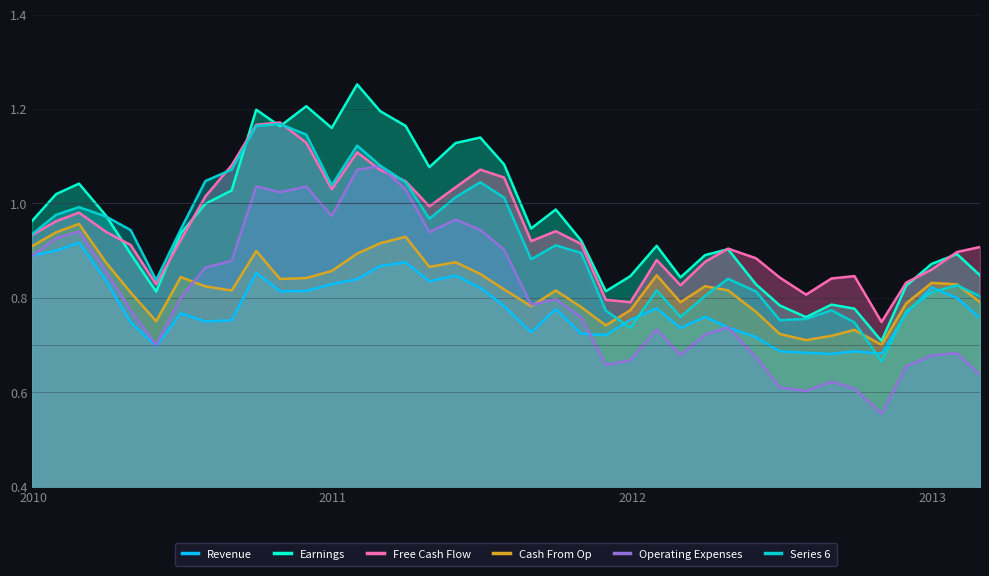

Reading left to right, extract all data points from this chart.

Revenue: 0.9	0.9	0.9	0.8	0.7	0.7	0.8	0.7	0.8	0.9	0.8	0.8	0.8	0.8	0.9	0.9	0.8	0.8	0.8	0.8	0.7	0.8	0.7	0.7	0.8	0.8	0.7	0.8	0.7	0.7	0.7	0.7	0.7	0.7	0.7	0.8	0.8	0.8	0.8
Earnings: 1.0	1.0	1.0	1.0	0.9	0.8	0.9	1.0	1.0	1.2	1.2	1.2	1.2	1.3	1.2	1.2	1.1	1.1	1.1	1.1	0.9	1.0	0.9	0.8	0.8	0.9	0.8	0.9	0.9	0.8	0.8	0.8	0.8	0.8	0.7	0.8	0.9	0.9	0.8
Free Cash Flow: 0.9	1.0	1.0	0.9	0.9	0.8	0.9	1.0	1.1	1.2	1.2	1.1	1.0	1.1	1.1	1.0	1.0	1.0	1.1	1.1	0.9	0.9	0.9	0.8	0.8	0.9	0.8	0.9	0.9	0.9	0.8	0.8	0.8	0.8	0.7	0.8	0.9	0.9	0.9
Cash From Op: 0.9	0.9	1.0	0.9	0.8	0.8	0.8	0.8	0.8	0.9	0.8	0.8	0.9	0.9	0.9	0.9	0.9	0.9	0.9	0.8	0.8	0.8	0.8	0.7	0.8	0.8	0.8	0.8	0.8	0.8	0.7	0.7	0.7	0.7	0.7	0.8	0.8	0.8	0.8
Operating Expenses: 0.9	0.9	0.9	0.9	0.8	0.7	0.8	0.9	0.9	1.0	1.0	1.0	1.0	1.1	1.1	1.0	0.9	1.0	0.9	0.9	0.8	0.8	0.8	0.7	0.7	0.7	0.7	0.7	0.7	0.7	0.6	0.6	0.6	0.6	0.6	0.7	0.7	0.7	0.6
Series 6: 0.9	1.0	1.0	1.0	0.9	0.8	0.9	1.0	1.1	1.2	1.2	1.1	1.0	1.1	1.1	1.0	1.0	1.0	1.0	1.0	0.9	0.9	0.9	0.8	0.7	0.8	0.8	0.8	0.8	0.8	0.8	0.8	0.8	0.7	0.7	0.8	0.8	0.8	0.8